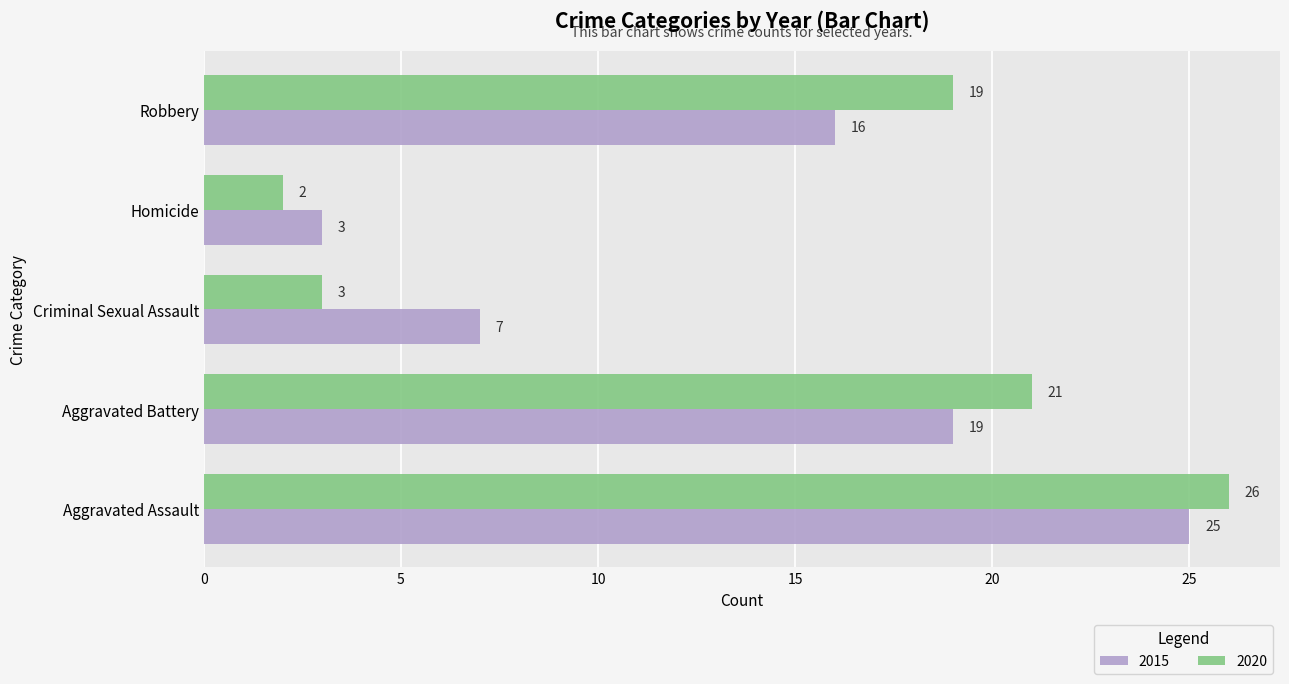

List the series in order of their peak value, highest first.

2020, 2015